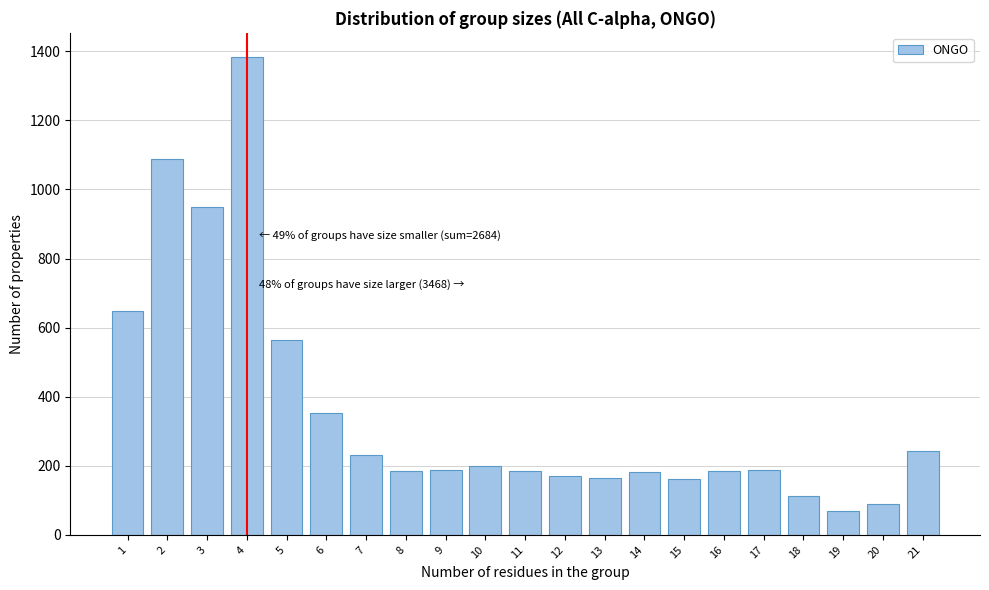

What is the average value?

359